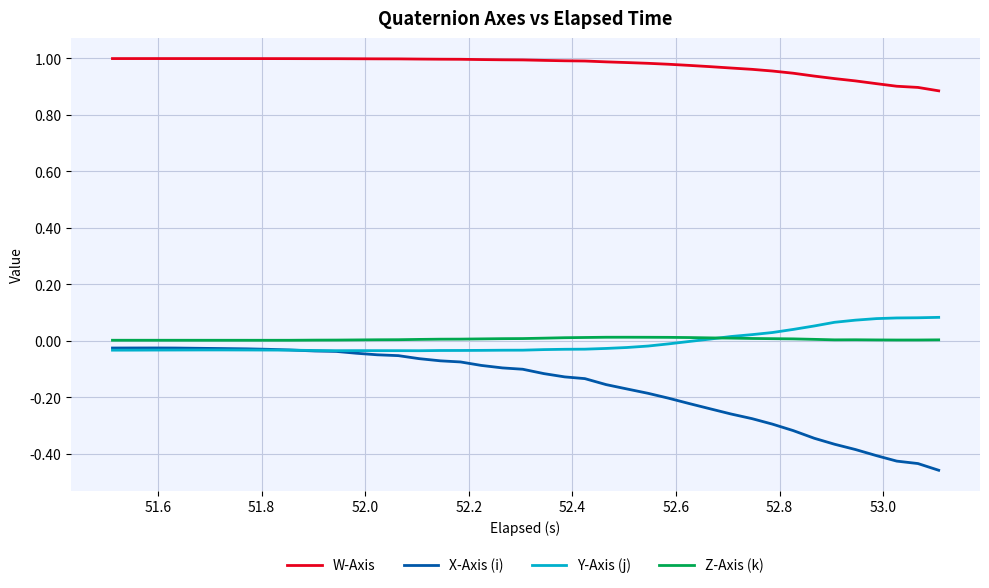

True or false: W-Axis and Y-Axis (j) intersect in this chart.

False